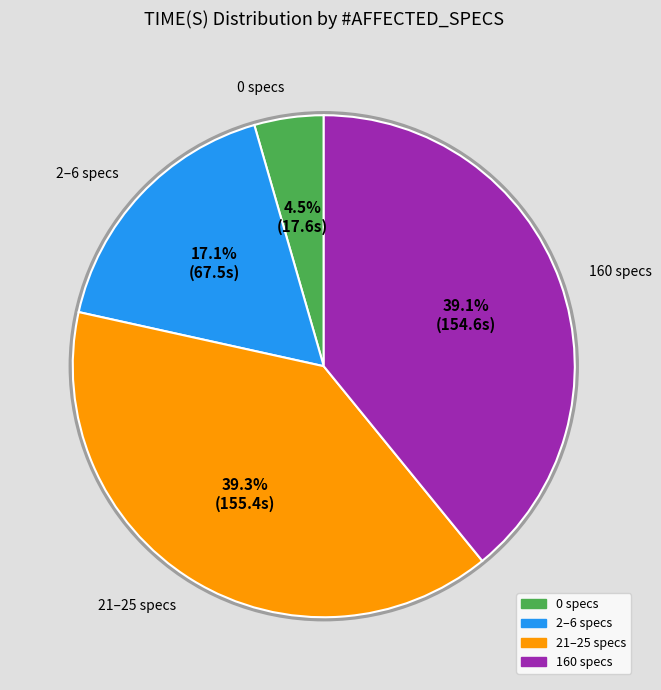

Count the number of slices in the pie.

4